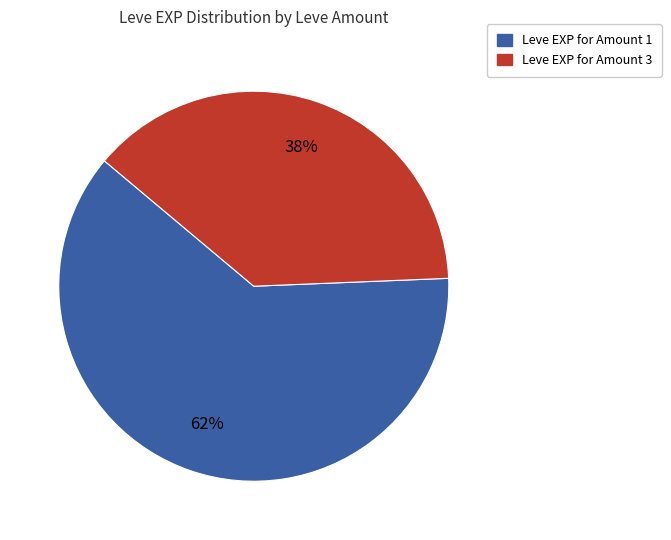

Does any single category account for the majority?

Yes